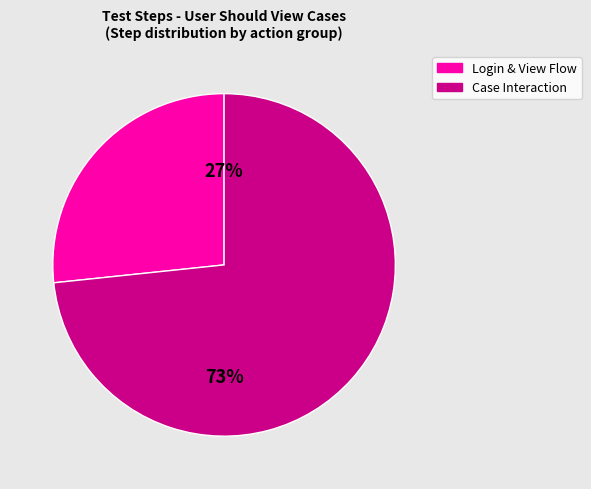

Is there any slice that represents more than half of the pie?

Yes